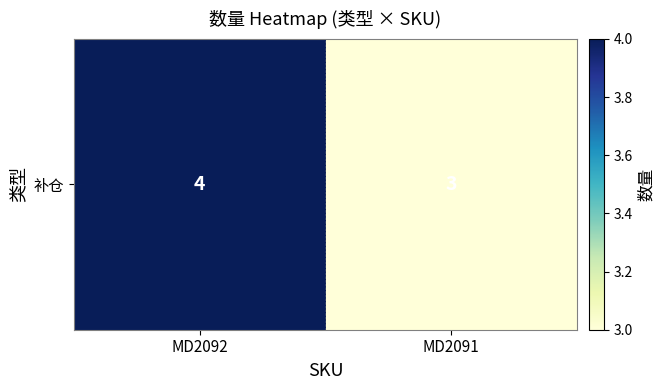

Reading right to left, transcribe all the data shown in this chart.

MD2091=3	MD2092=4